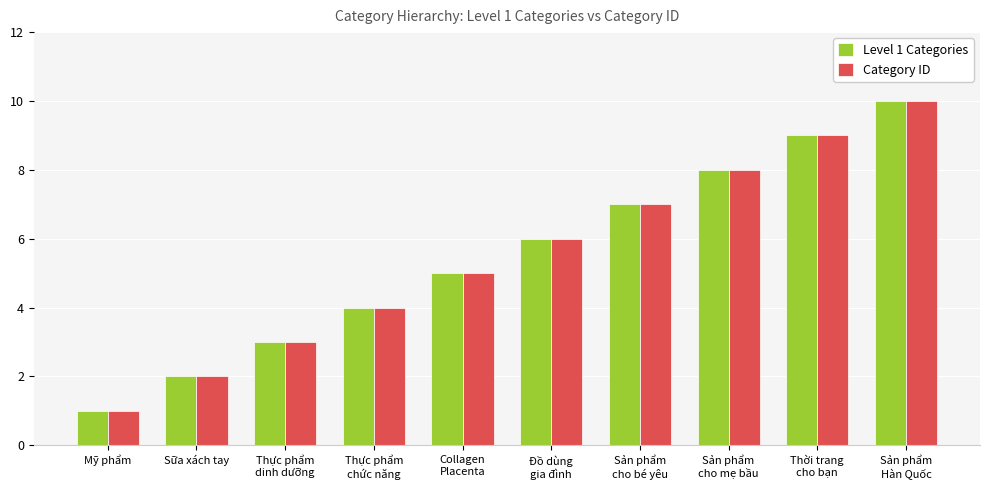

Are the bars grouped side by side (vs. stacked)?

Yes